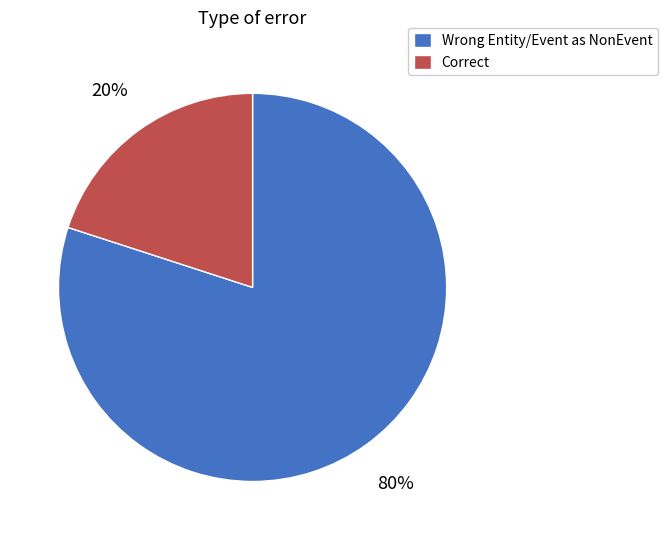

Rank the categories by value from highest to lowest.

Wrong Entity/Event as NonEvent, Correct